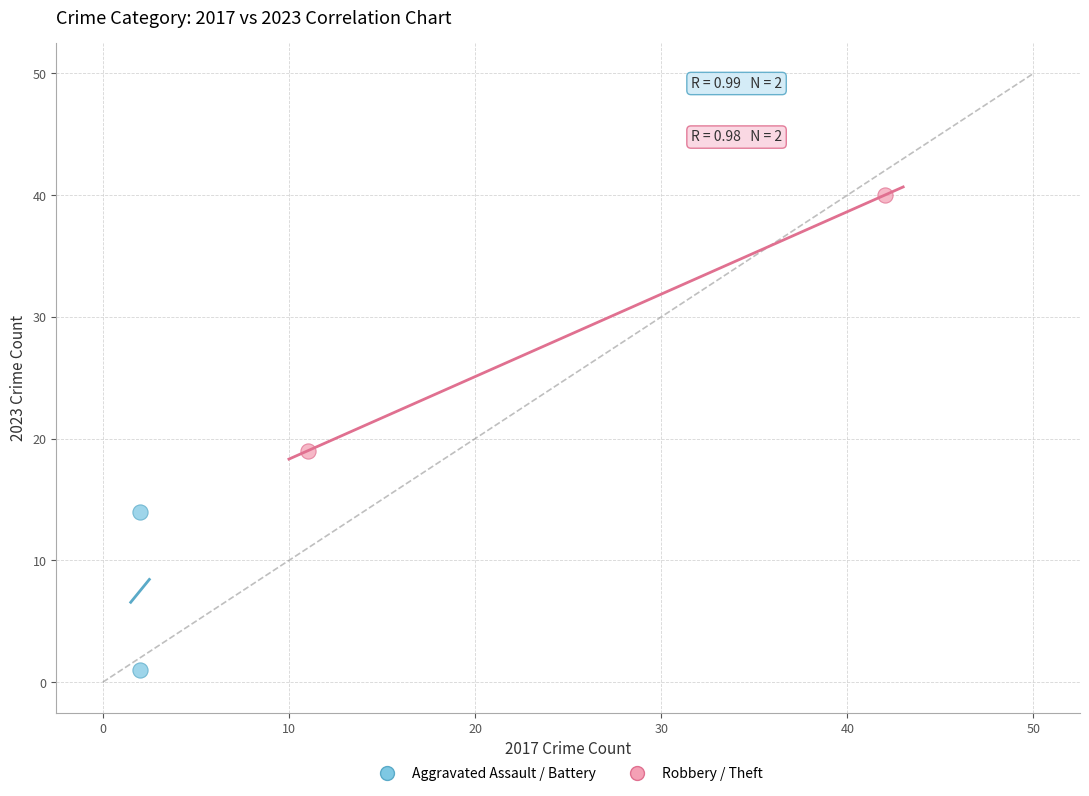

What are all the series names shown in the legend?

Aggravated Assault / Battery, Robbery / Theft